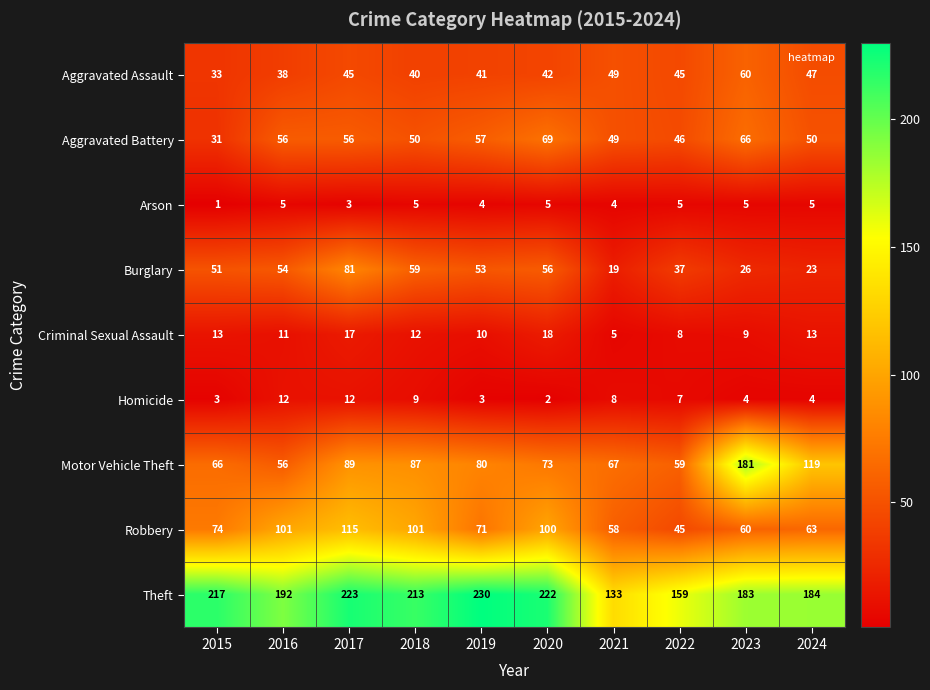

What is the average value of the Burglary series?

46